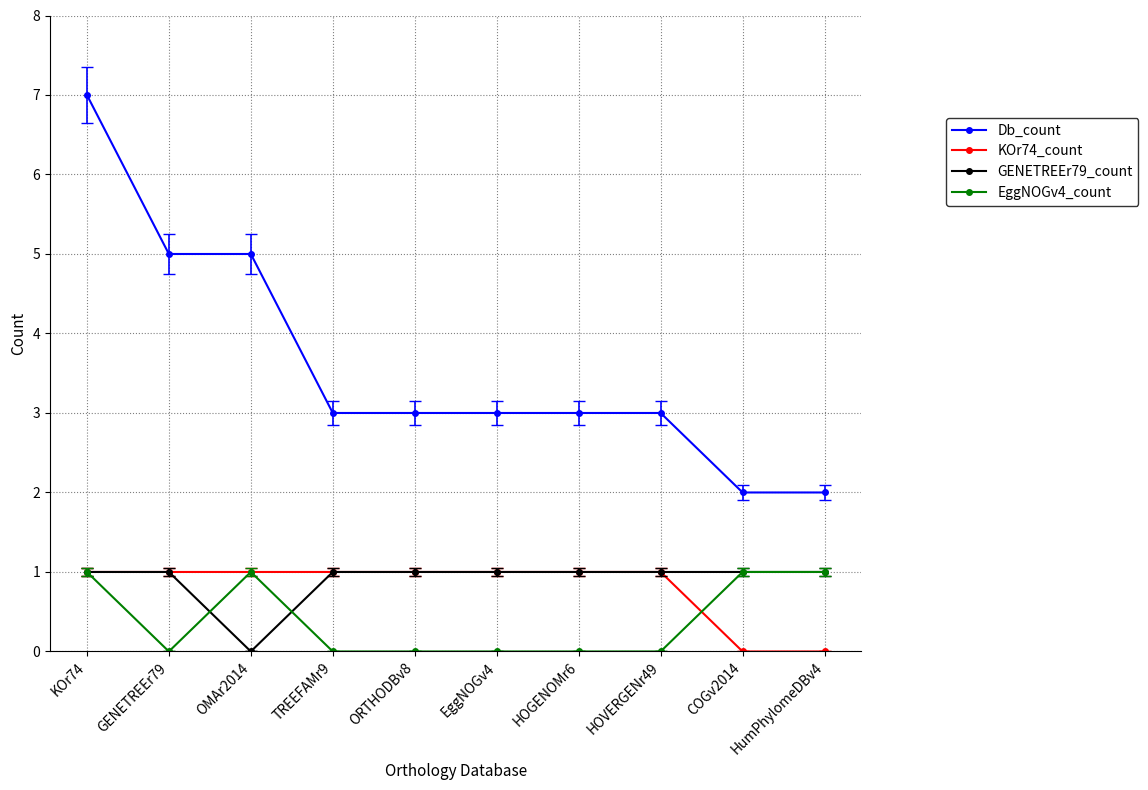

Read the GENETREEr79_count value at COGv2014.

1